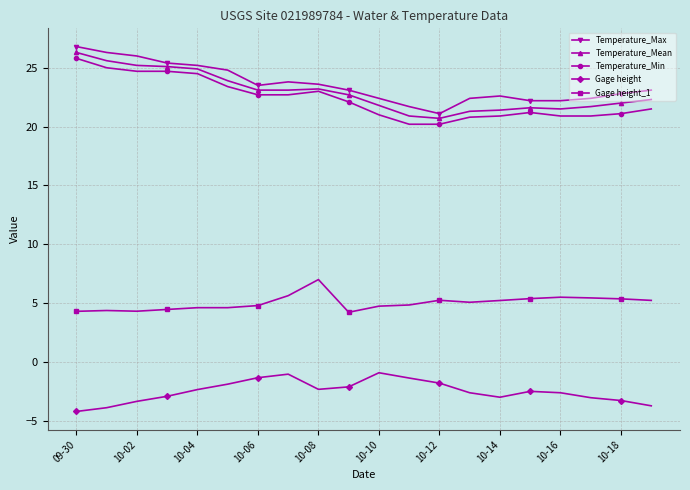

True or false: Temperature_Max and Temperature_Mean intersect in this chart.

False